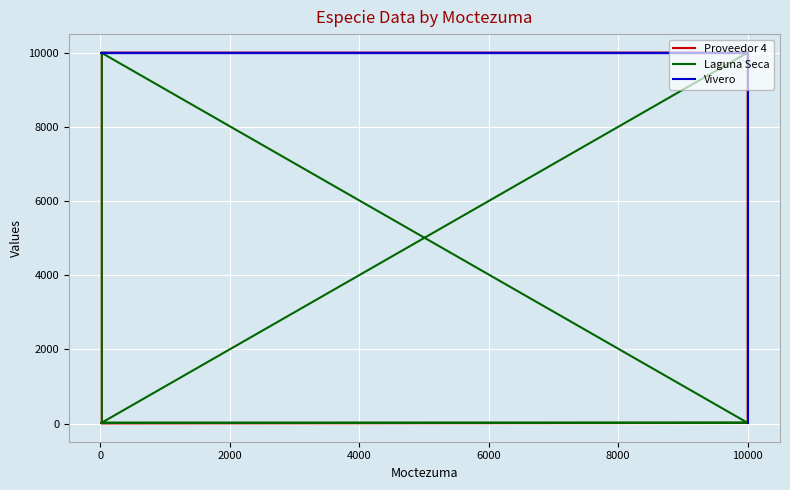

Count the number of categories in the chart.

9